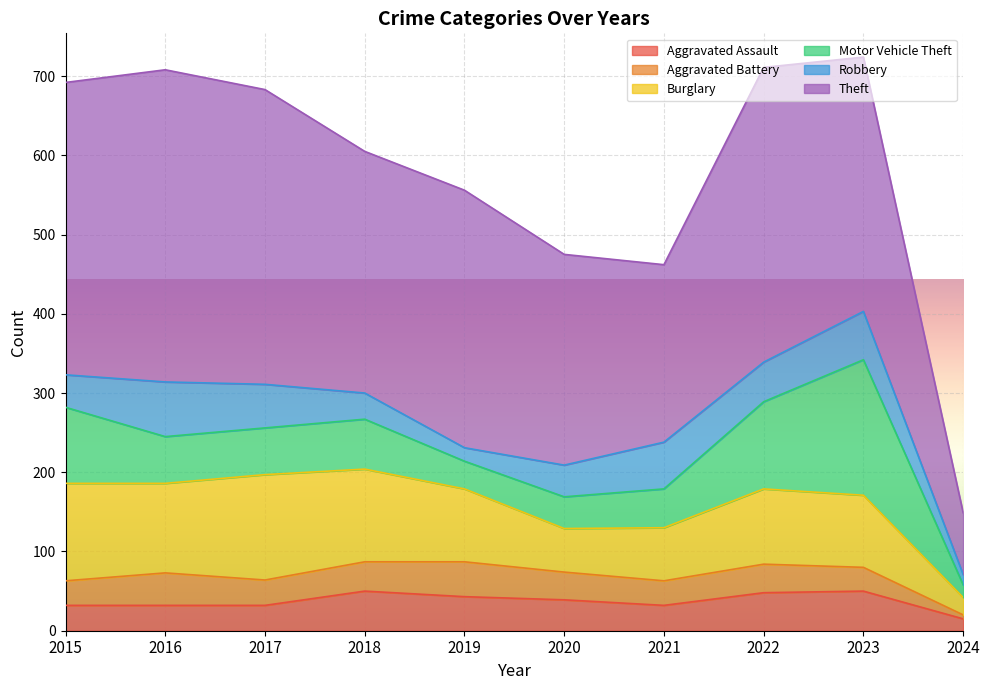

True or false: Aggravated Assault has more than 2 interior local peaks.

False